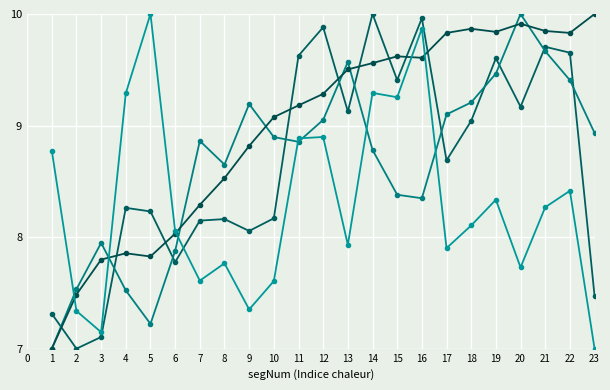

Between 4 and 7, which is larger?

4